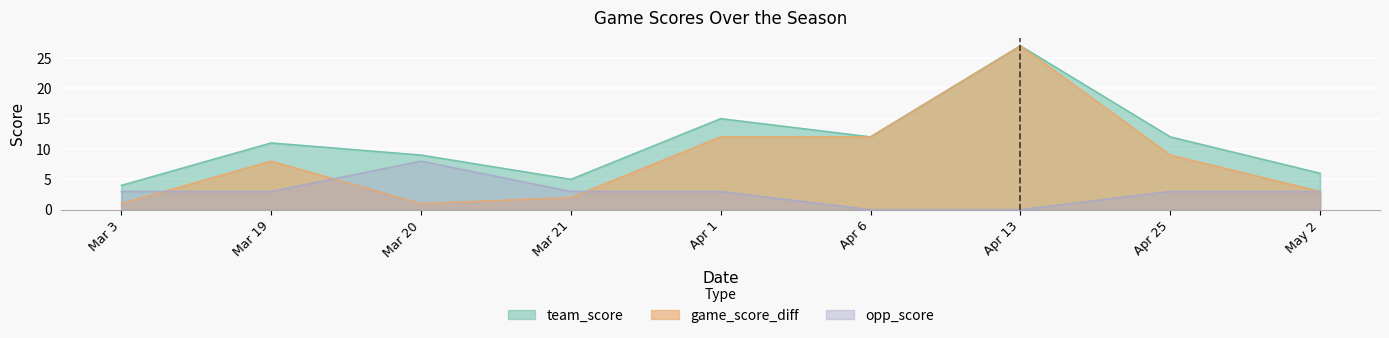

True or false: opp_score has a value of 8 at Mar 20.

True